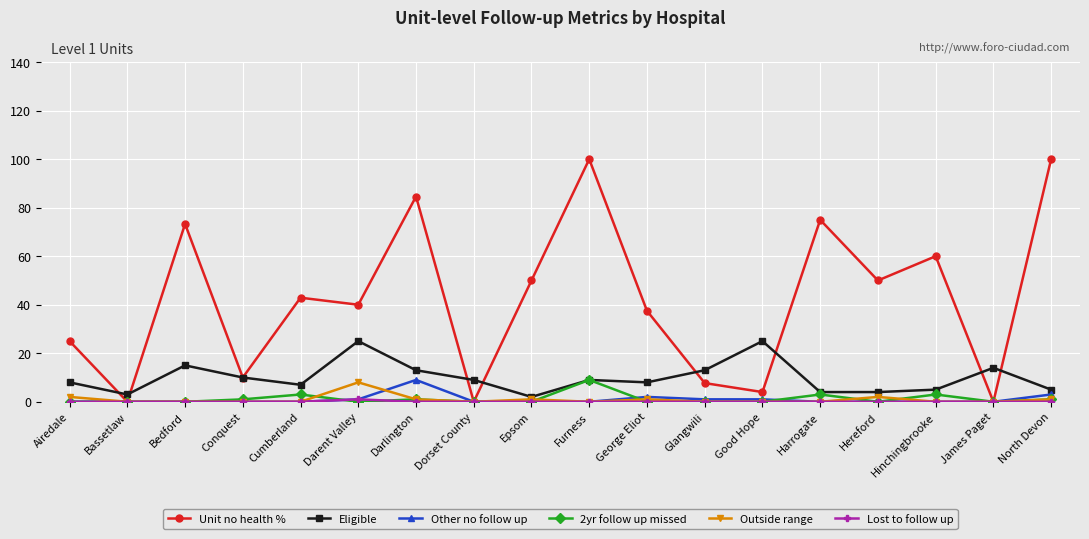

Which series has the largest range (max minus min)?

Unit no health %